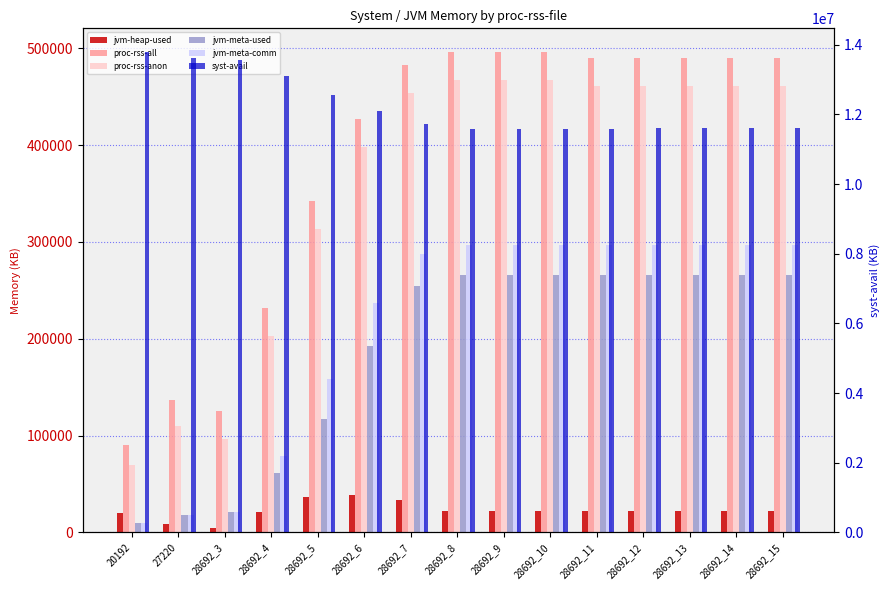

True or false: proc-rss-anon has a value of 460988 at 28692_12.

True